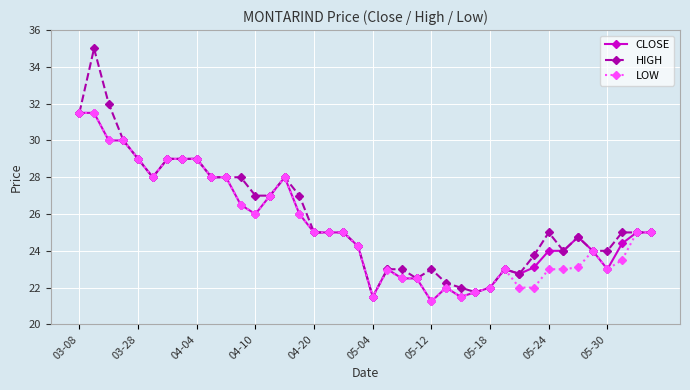

Which series has the widest spread of values?

HIGH